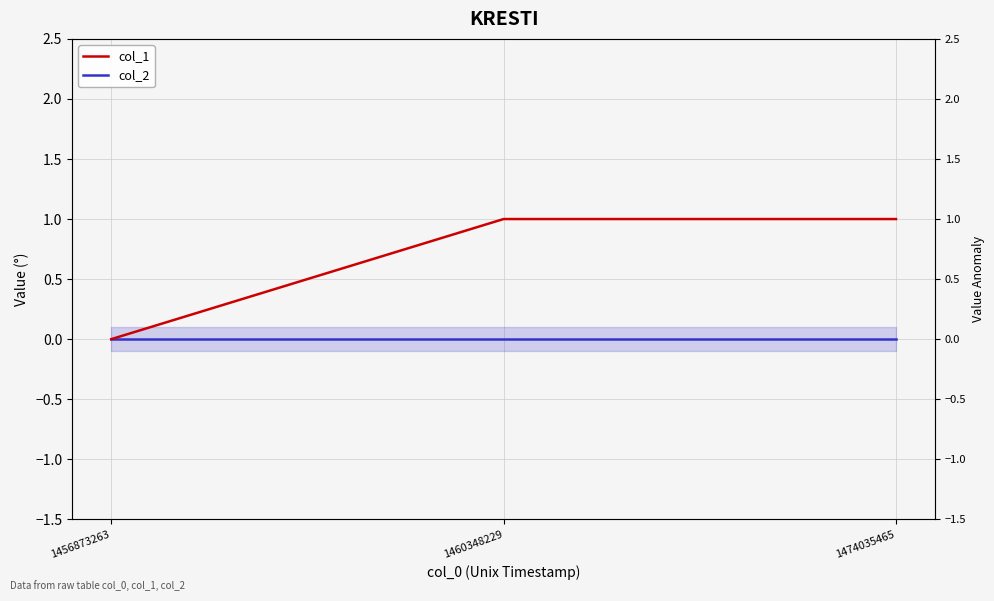

How many positive values does the col_1 series have?

2